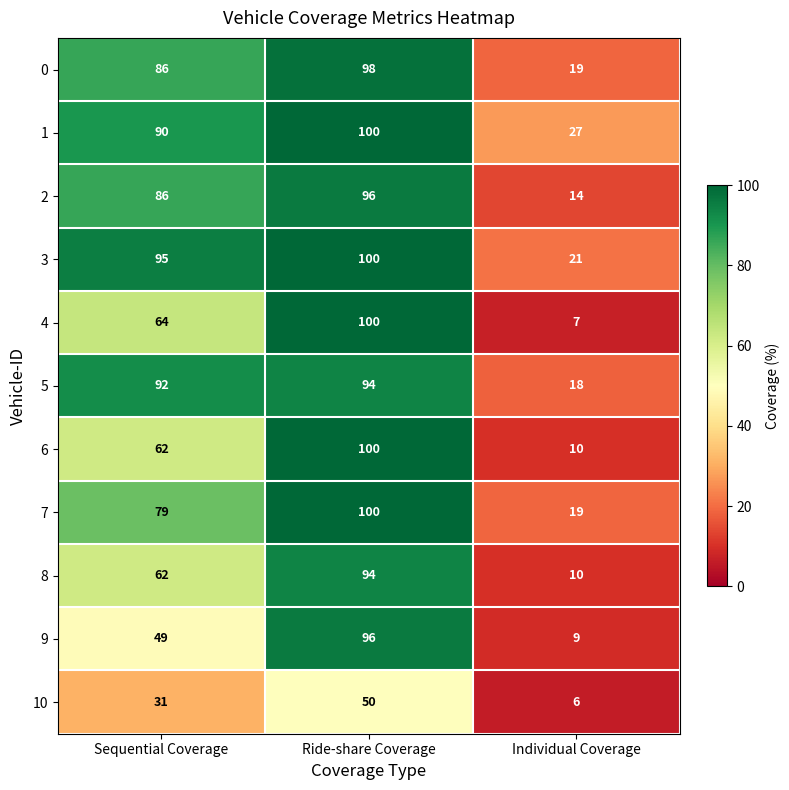

How many categories are shown in the chart?

3